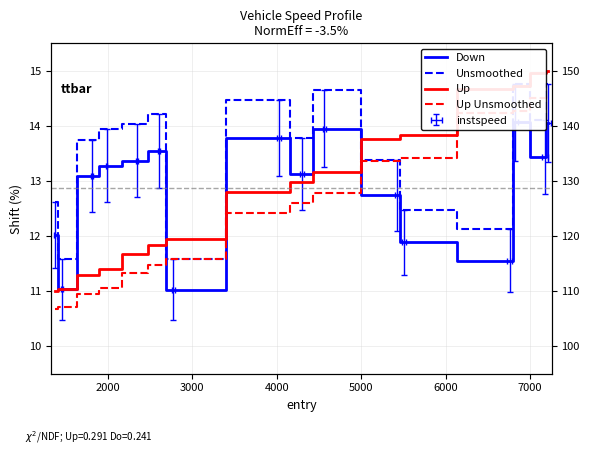

How many data points in Up Unsmoothed are above 12?

9